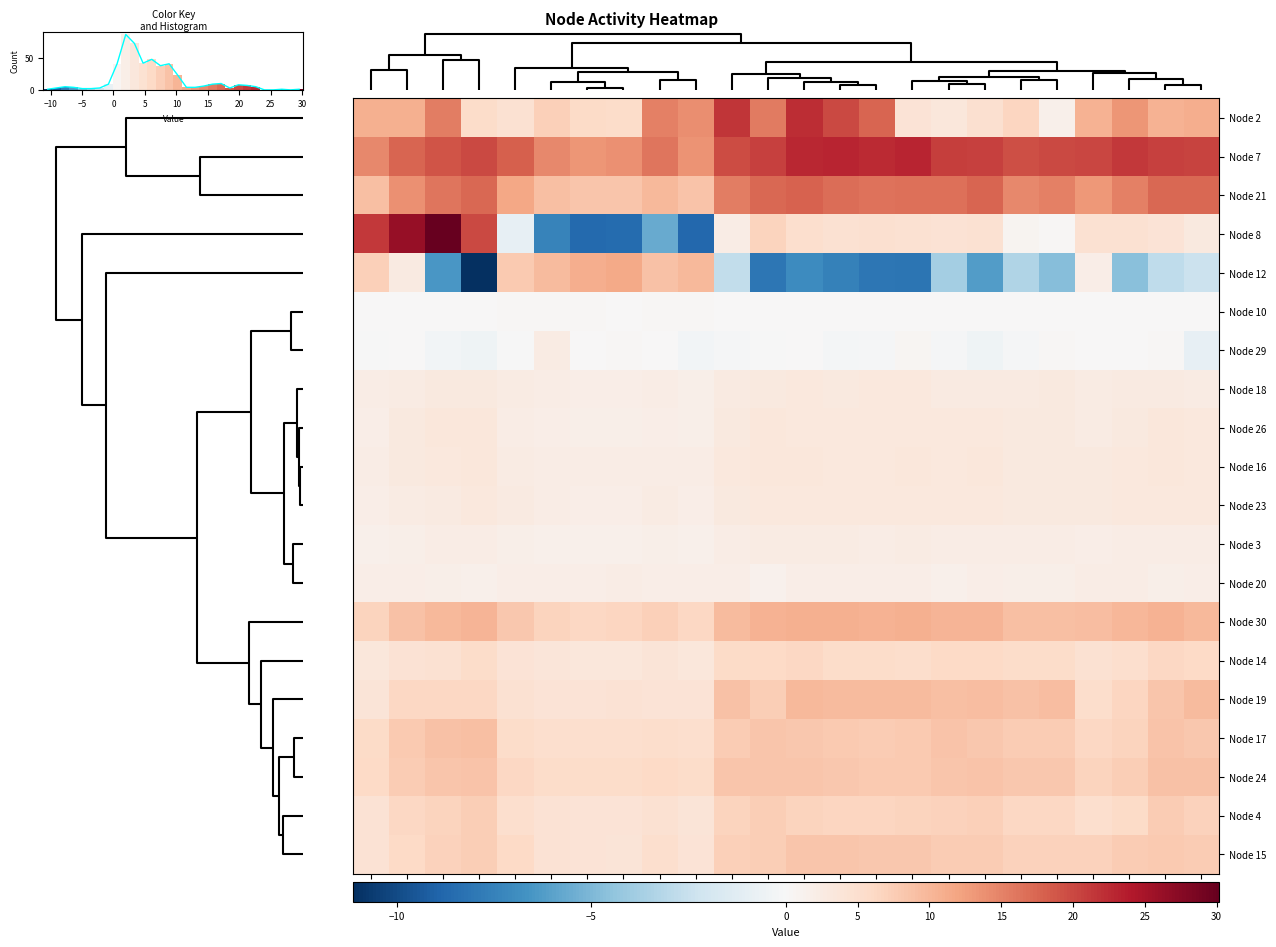

Rank the series at 3 from lowest to highest value.

Node 8, Node 29, Node 10, Node 3, Node 26, Node 18, Node 23, Node 20, Node 16, Node 14, Node 15, Node 19, Node 4, Node 17, Node 24, Node 2, Node 30, Node 21, Node 12, Node 7